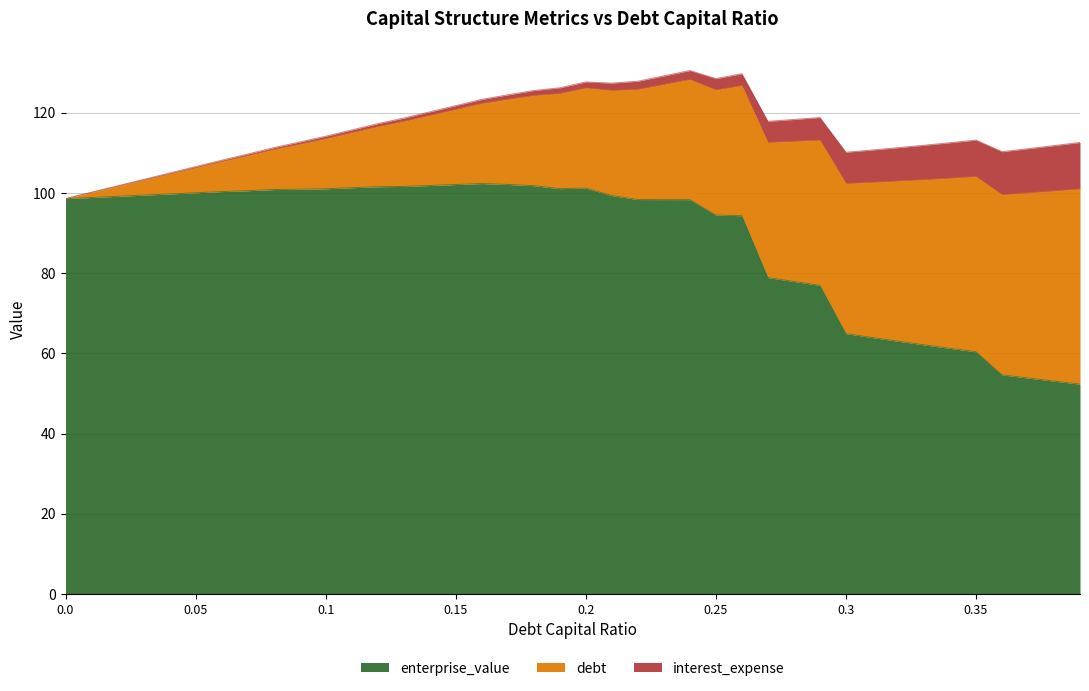

At how many categories does at least one series exceed 73?

30